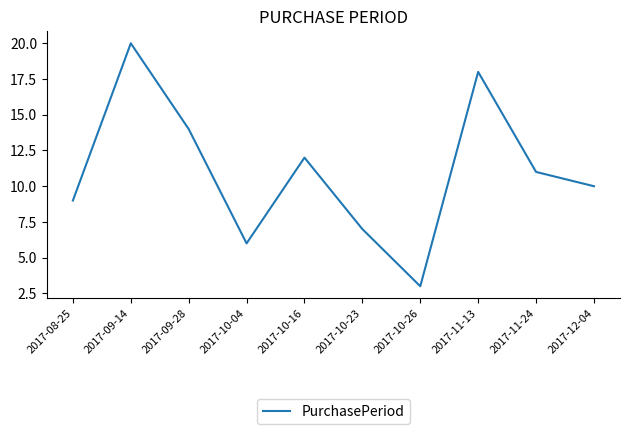

Rank the categories by value from highest to lowest.

2017-09-14, 2017-11-13, 2017-09-28, 2017-10-16, 2017-11-24, 2017-12-04, 2017-08-25, 2017-10-23, 2017-10-04, 2017-10-26